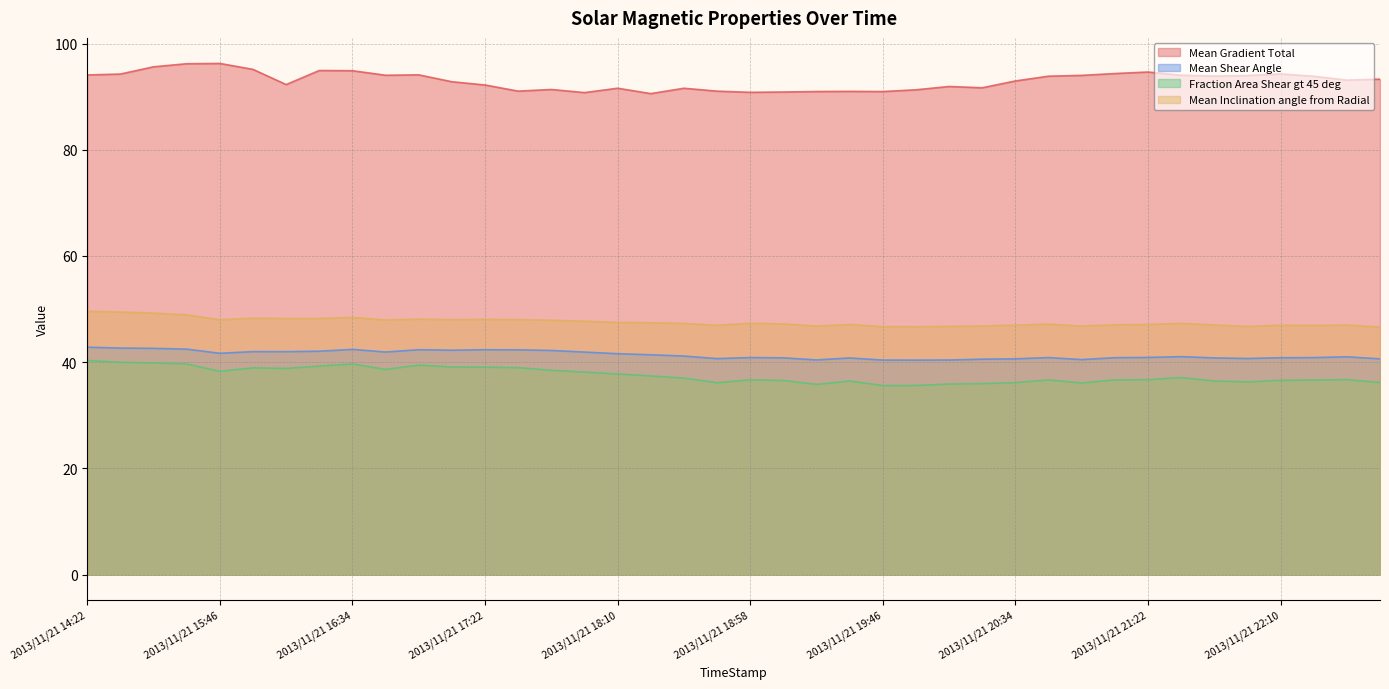

In Mean Shear Angle, how many points are lower than both neighbors (excluding endpoints)?

9